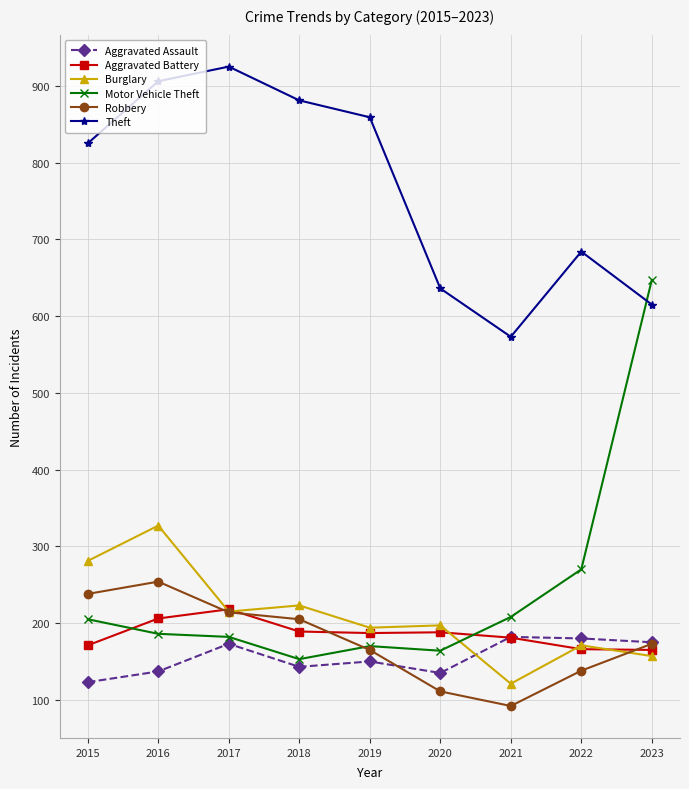

Where is the first local minimum for Theft?

2021